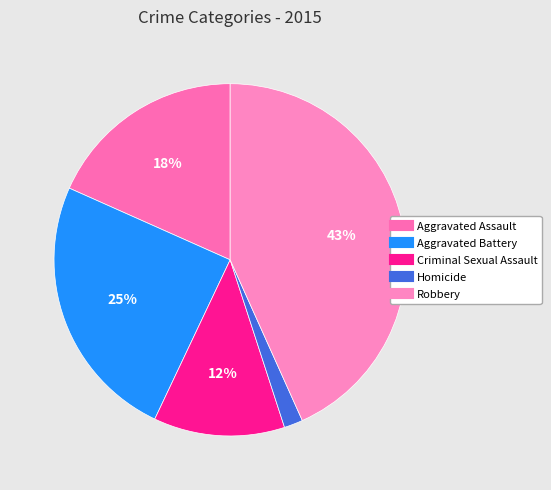

What percentage is the Aggravated Assault slice, to the nearest percent?

18%